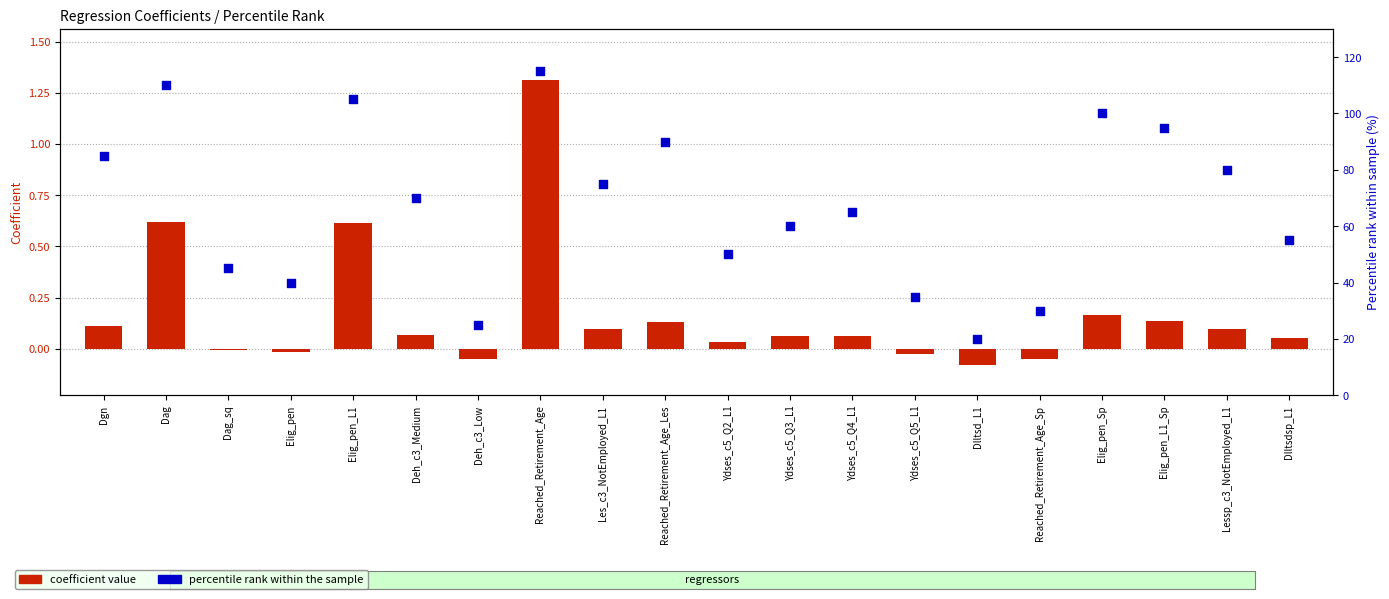

What is the total value across all series at Dag_sq?

45.0